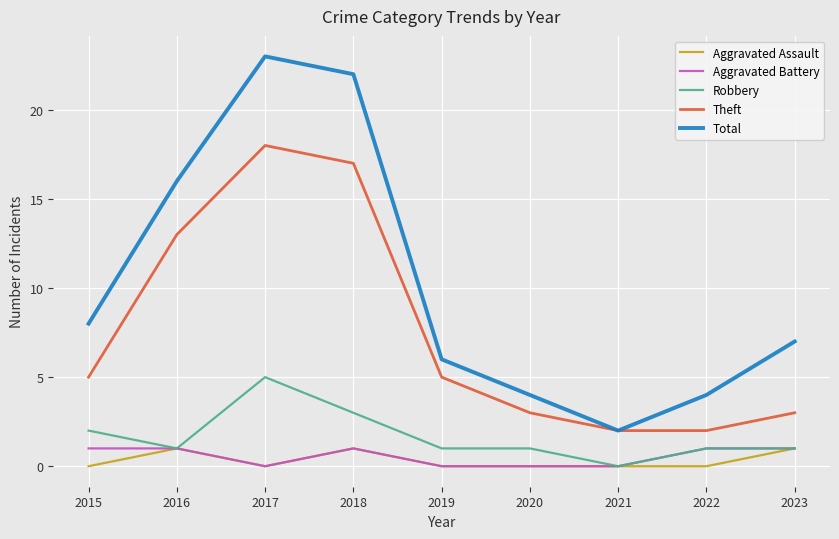

True or false: Total and Aggravated Assault cross at least once.

False